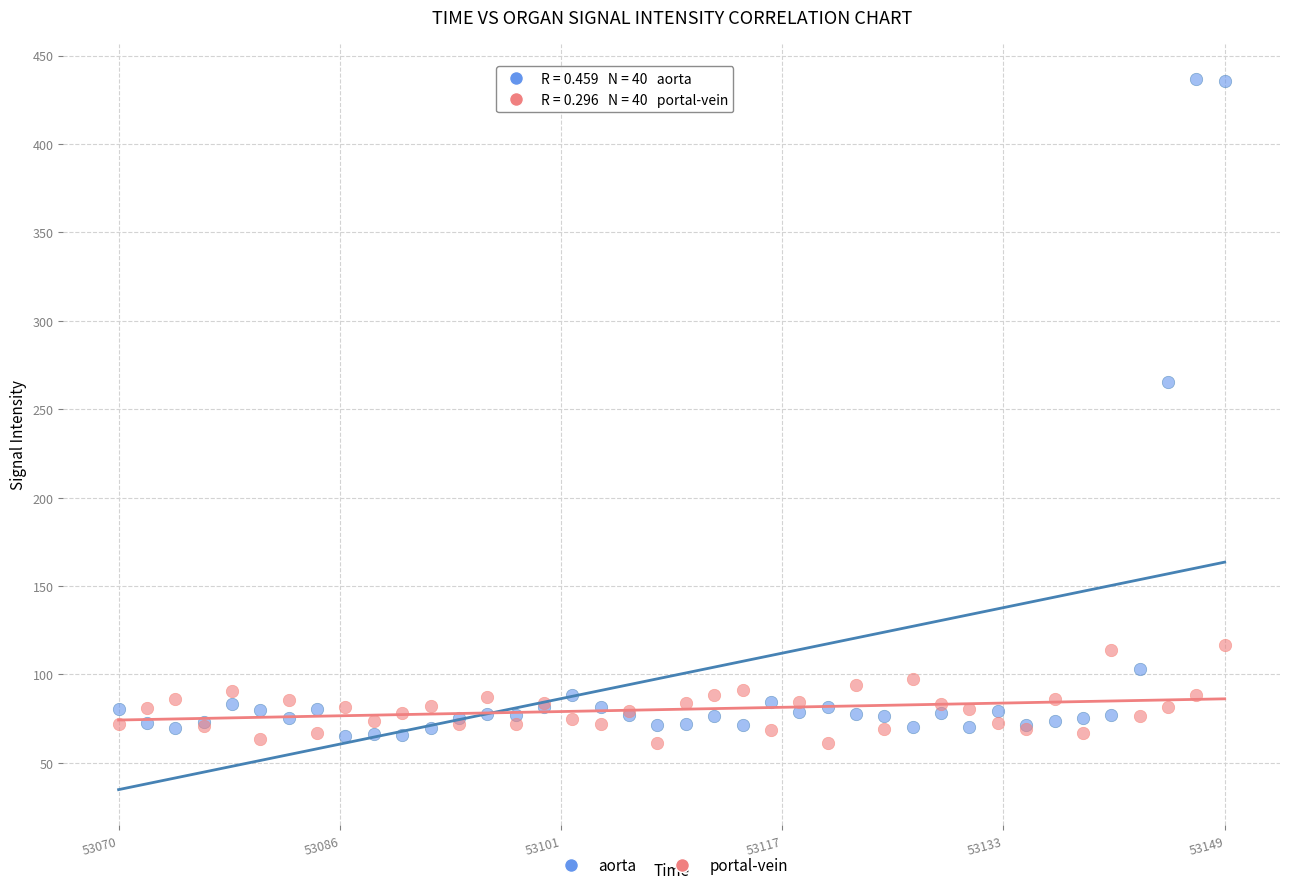

Which series has the largest Y range (max minus min)?

aorta